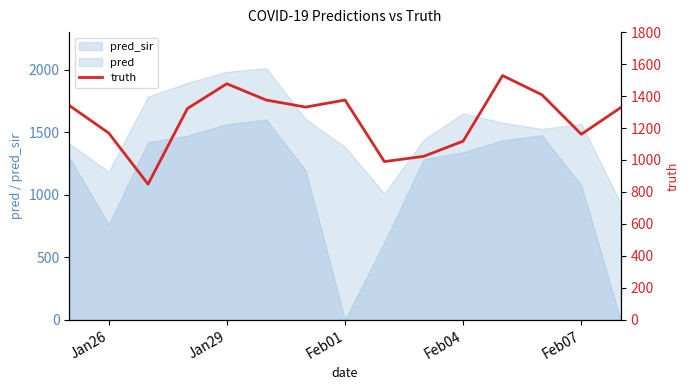

How many lines are shown in the chart?

1